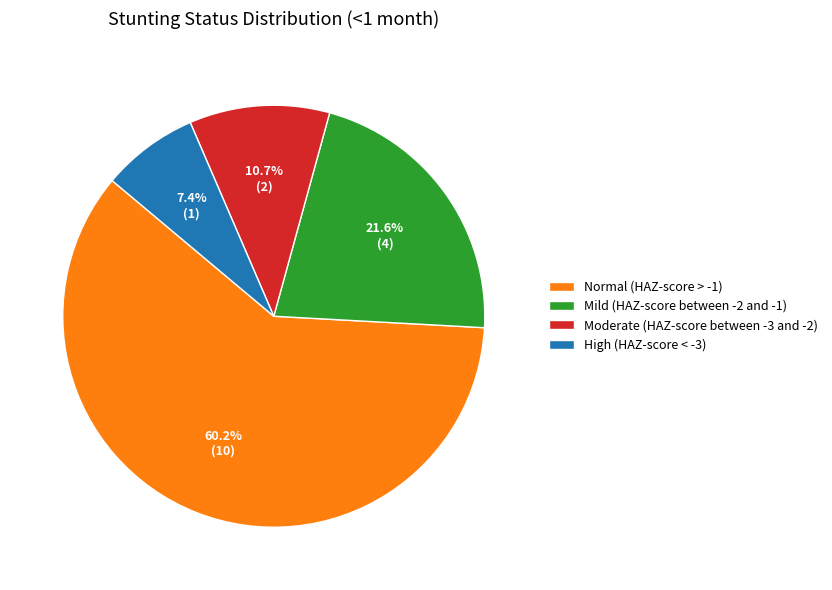

To the nearest percent, what percentage of the pie is Moderate (HAZ-score between -3 and -2)?

11%